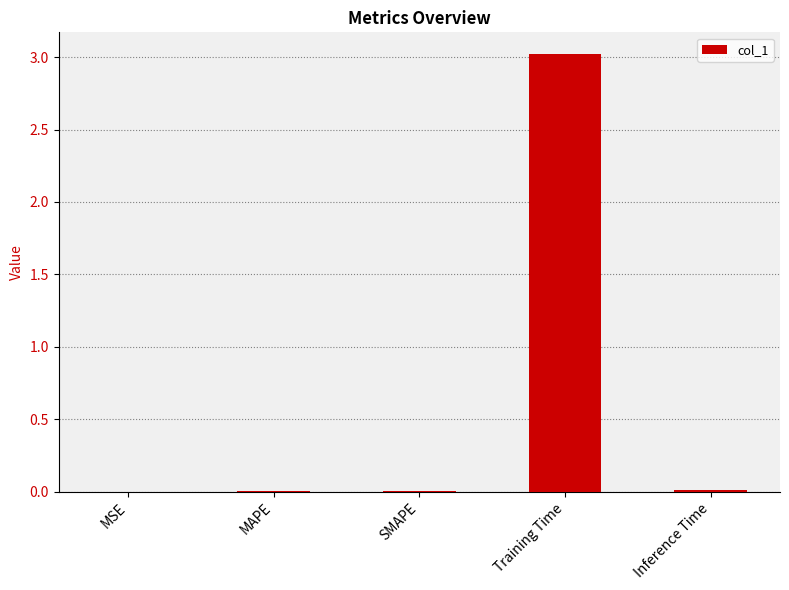

The value at MAPE is 0.0. True or false?

True